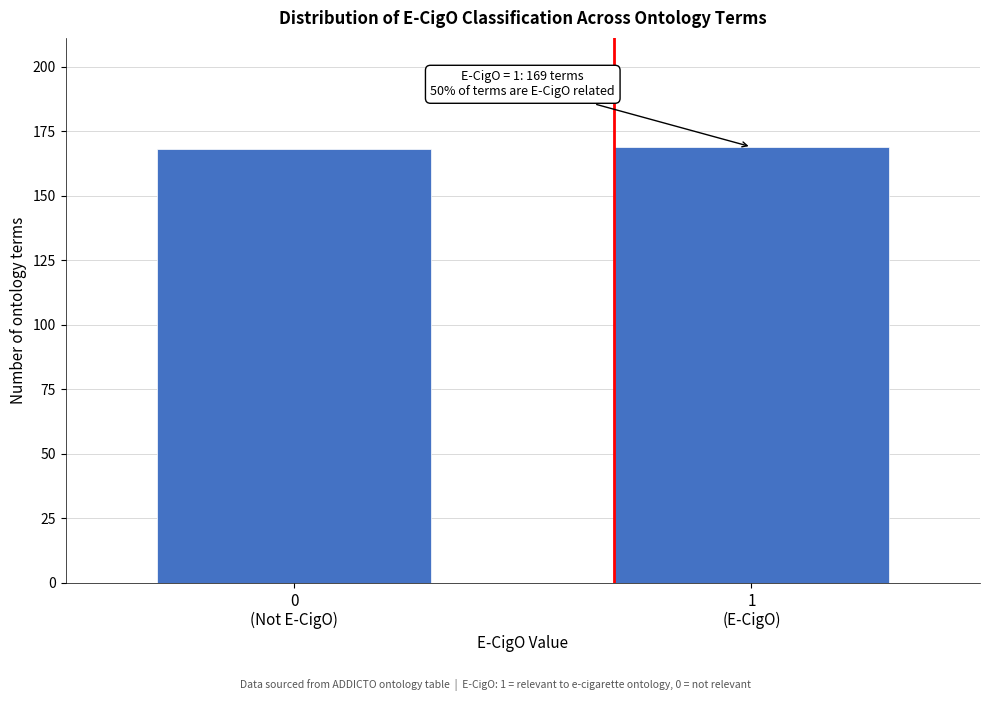

Reading left to right, what are all the values shown in this chart?

168	169